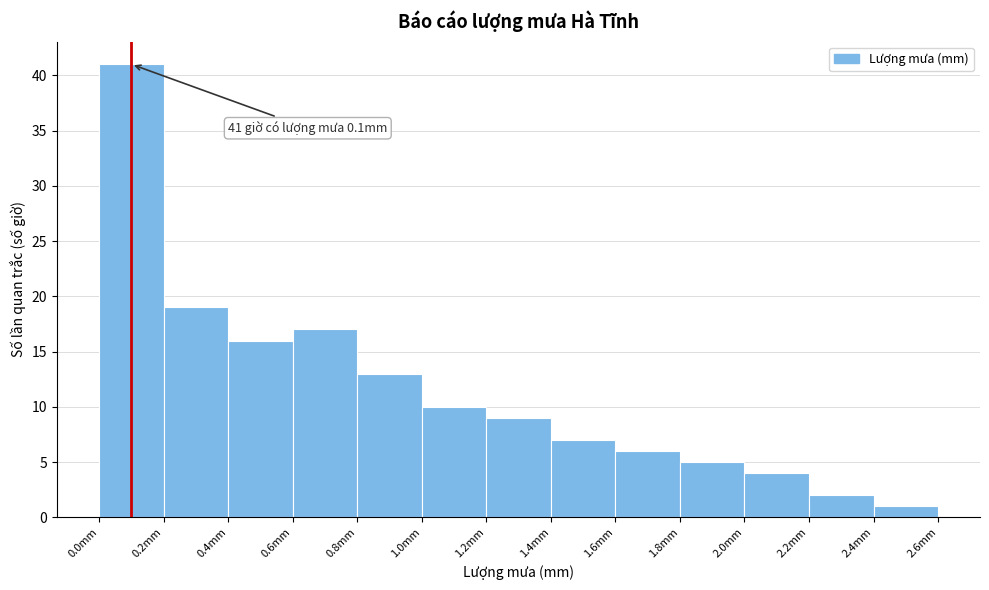

Which range on the x-axis has the tallest bar?

0.0 to 0.2